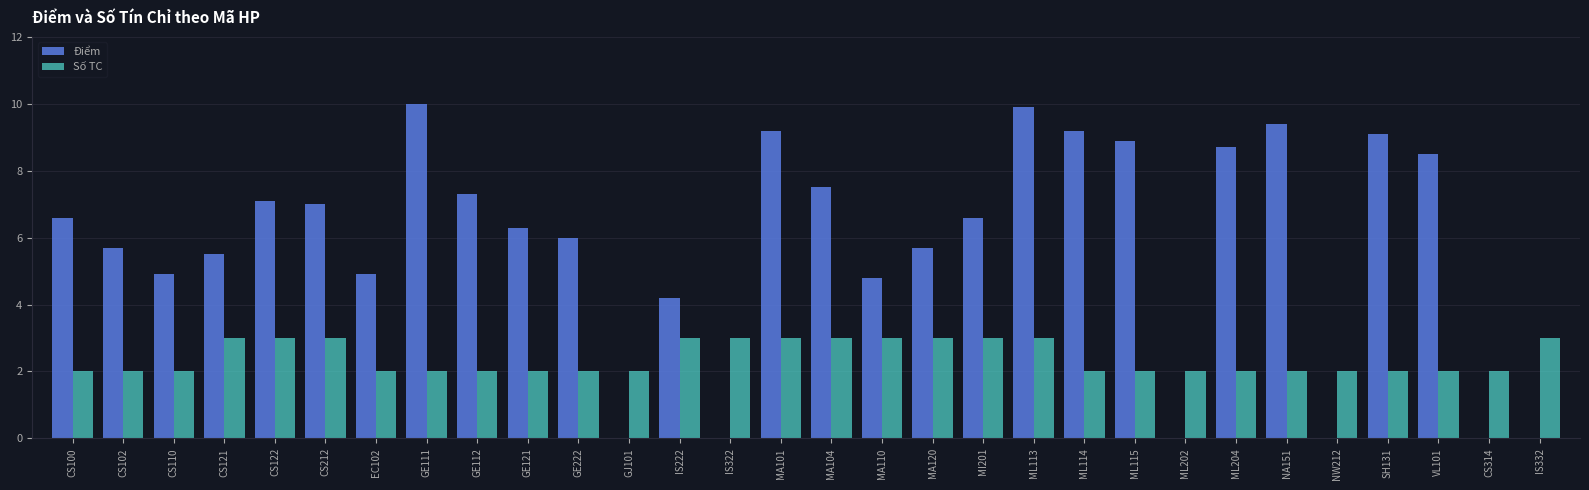

What is the highest value of the Số TC series?

3.0